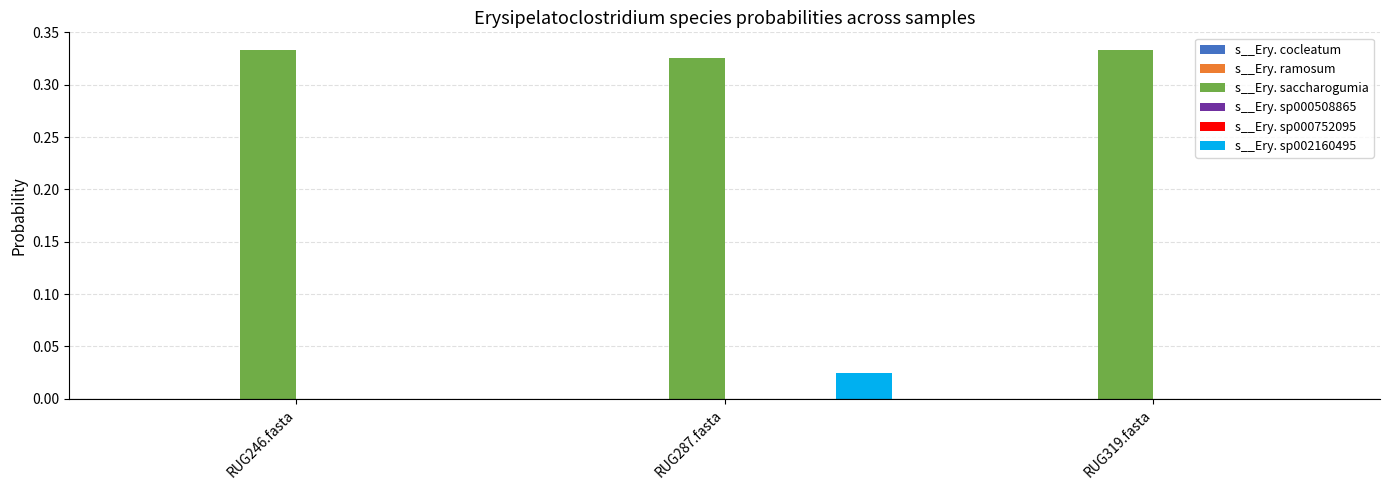

Which series has the largest total across all categories?

s__Ery. saccharogumia